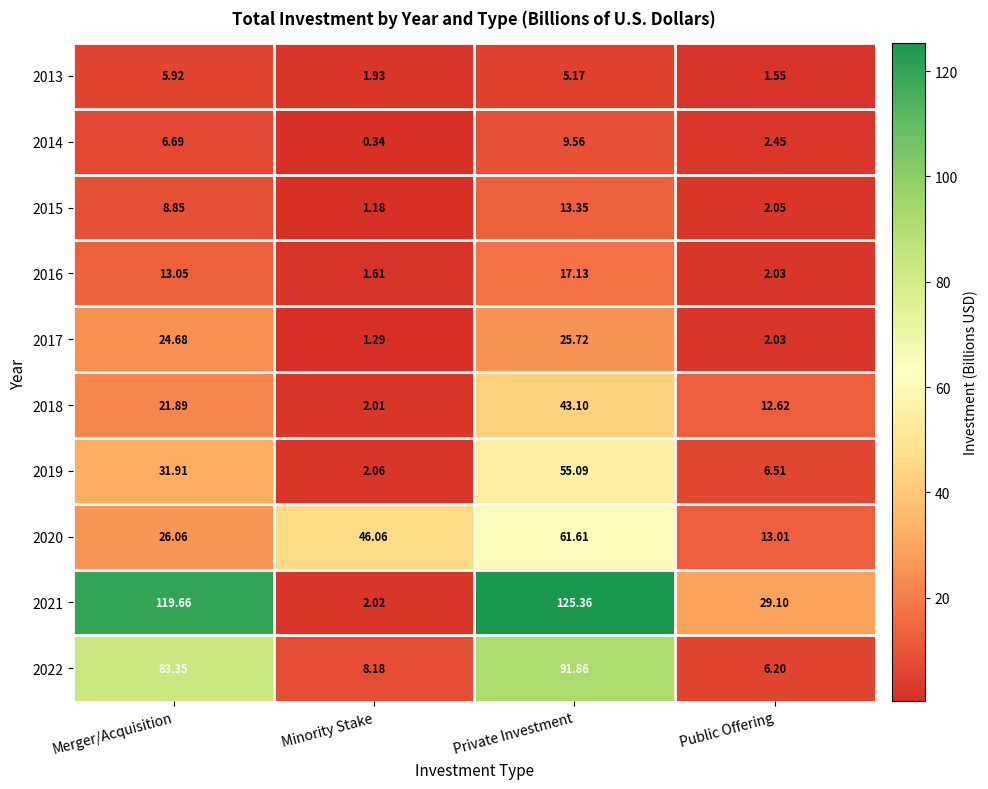

Rank the categories by 2021 value from lowest to highest.

Minority Stake, Public Offering, Merger/Acquisition, Private Investment